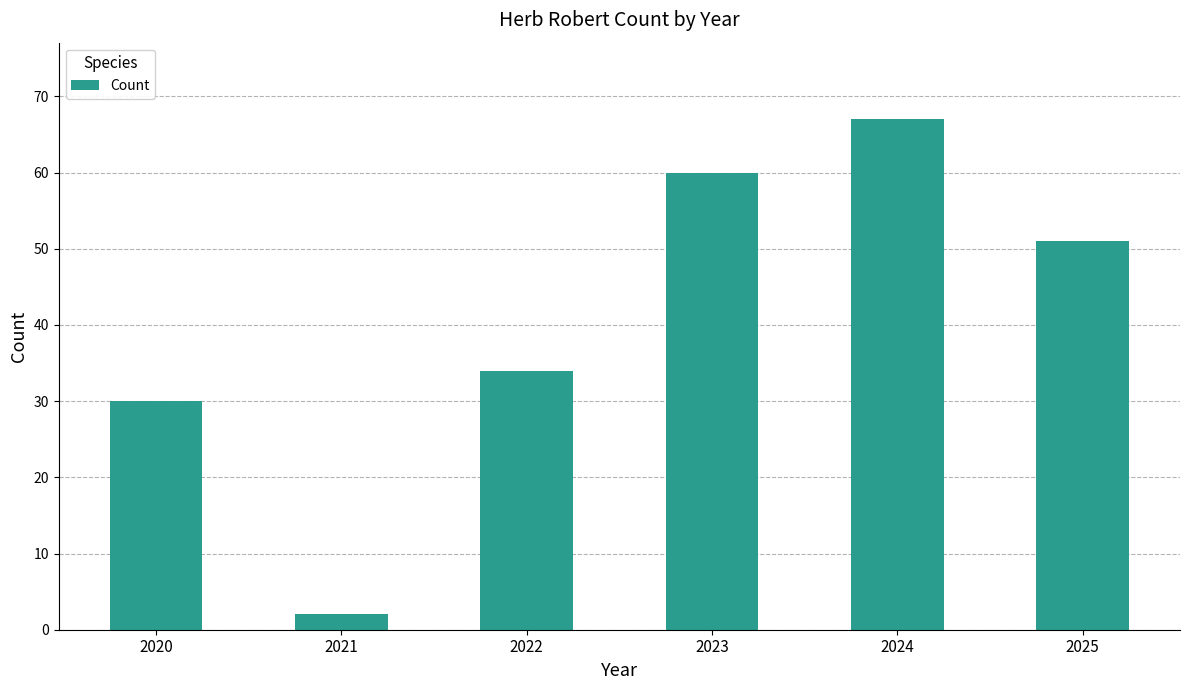

What is the difference between the maximum and minimum values?

65